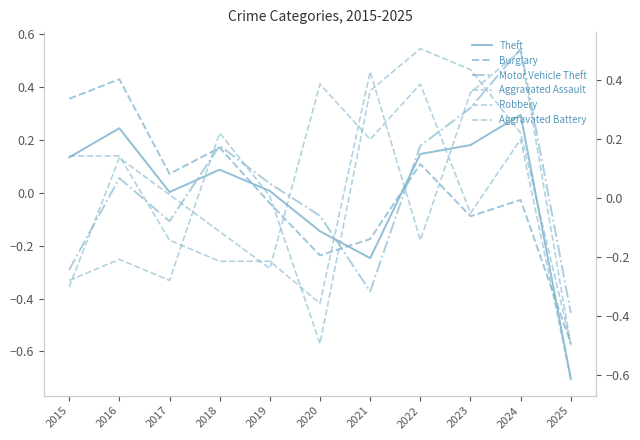

What is the sum of the Burglary values at 2022 and 2025?

-0.5